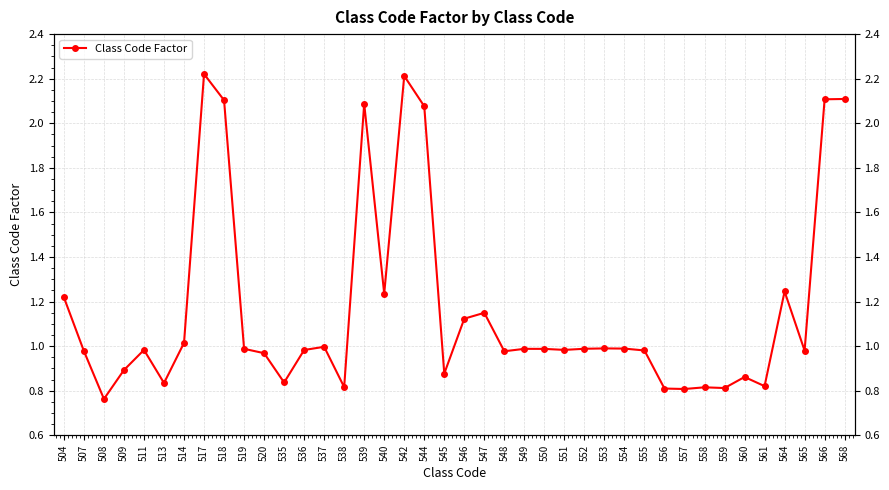

Reading left to right, what are all the values shown in this chart?

1.2	1.0	0.8	0.9	1.0	0.8	1.0	2.2	2.1	1.0	1.0	0.8	1.0	1.0	0.8	2.1	1.2	2.2	2.1	0.9	1.1	1.1	1.0	1.0	1.0	1.0	1.0	1.0	1.0	1.0	0.8	0.8	0.8	0.8	0.9	0.8	1.2	1.0	2.1	2.1